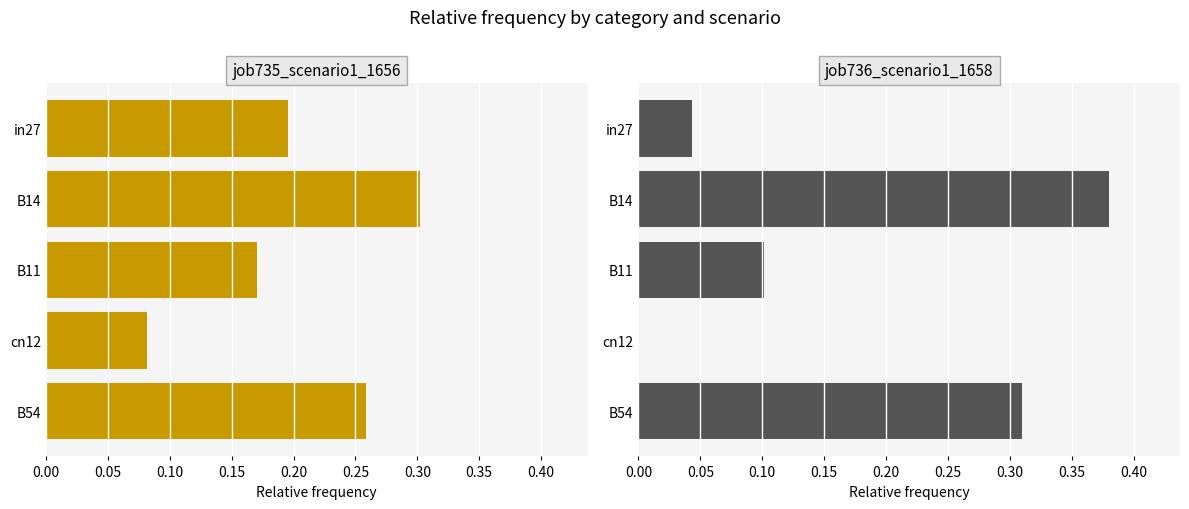

What is the total value across all series at B54?

0.6